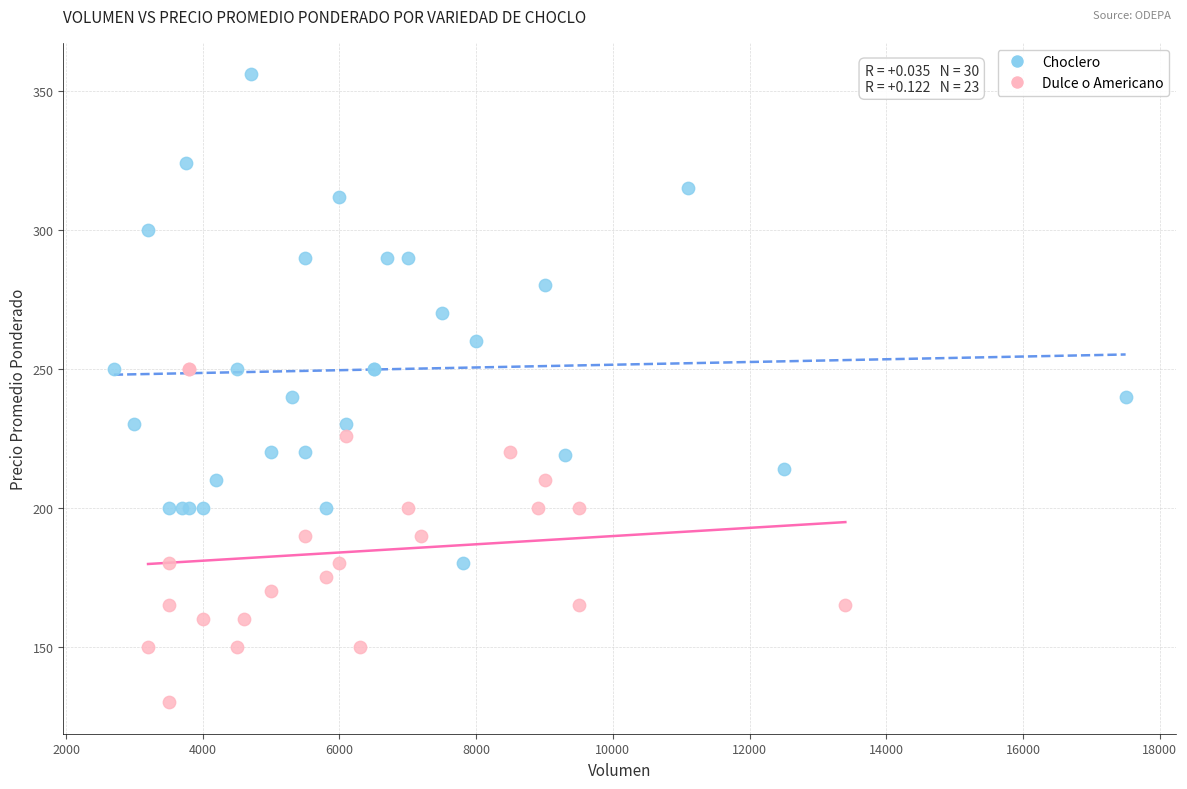

Which series contains the lowest Y value?

Dulce o Americano